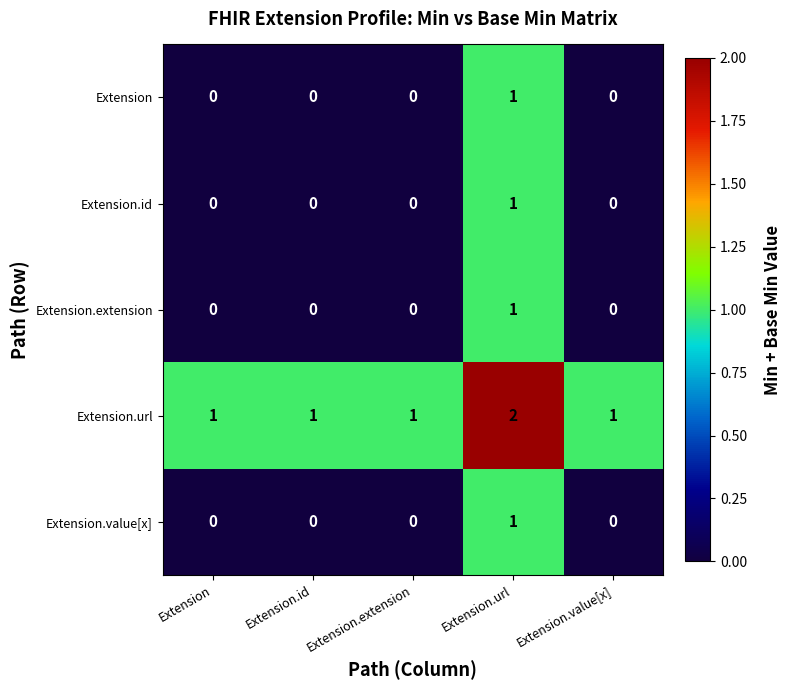

True or false: Extension.extension has a value of 1 at Extension.url.

True